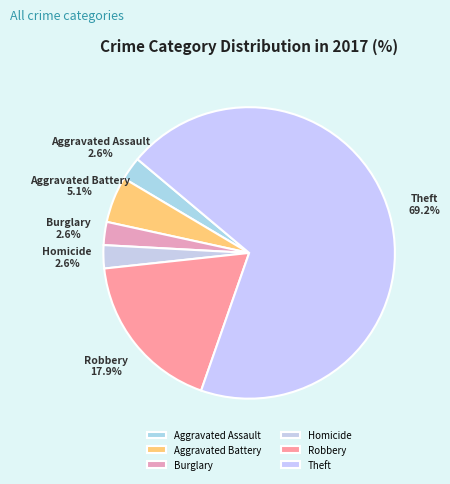

True or false: Robbery accounts for 18% of the total.

True